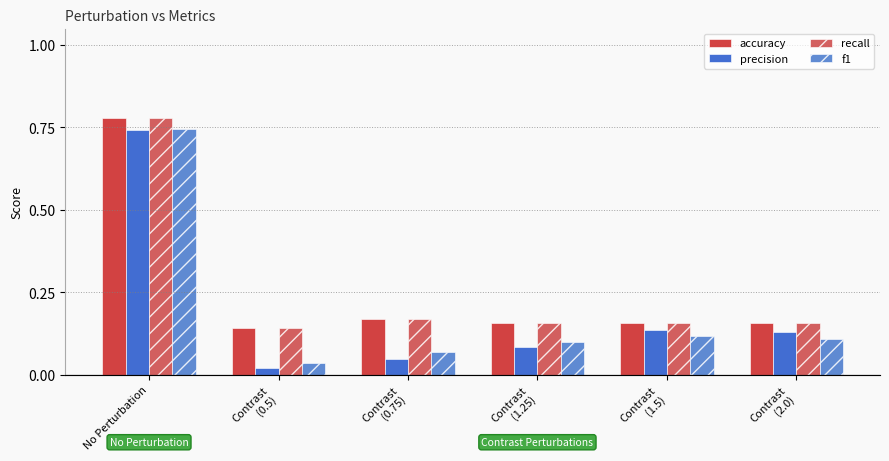

Count the number of categories in the chart.

6